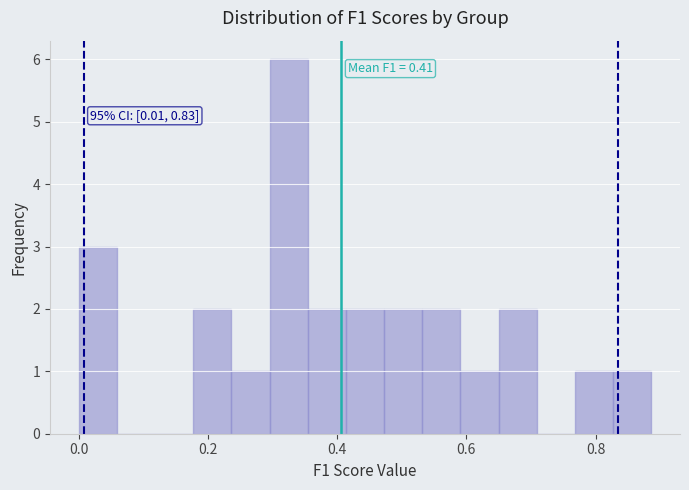

Read against the x-axis, roughly where is the centre of the tallest bar?

0.32